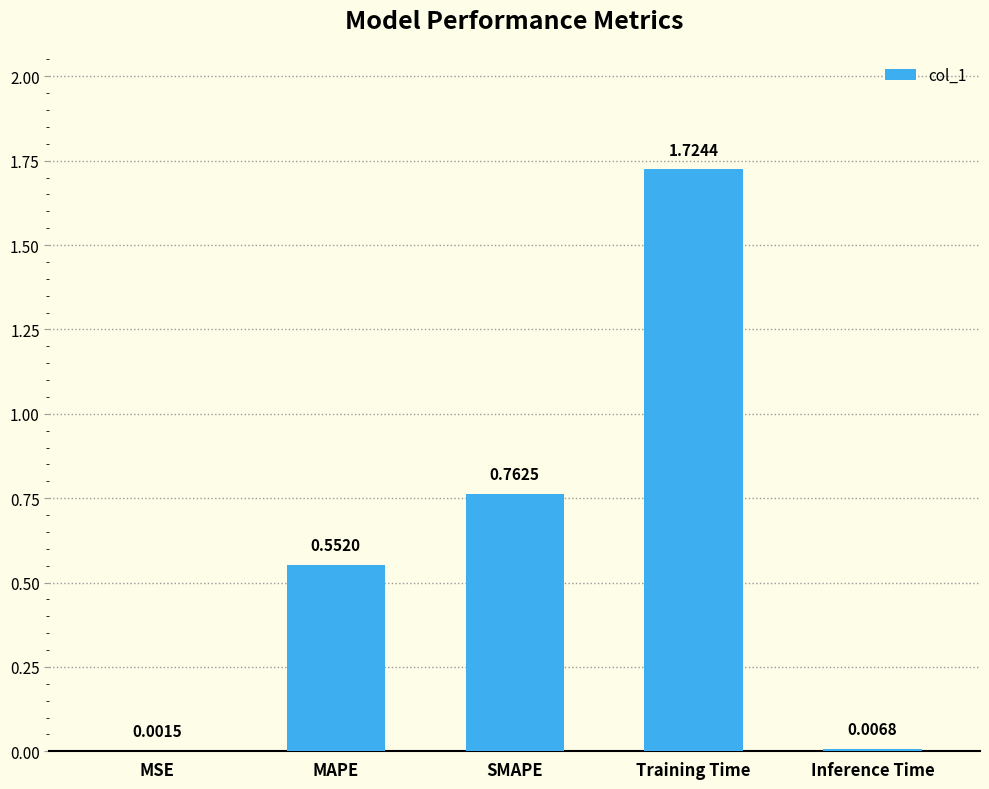

Which has a higher value, SMAPE or MSE?

SMAPE